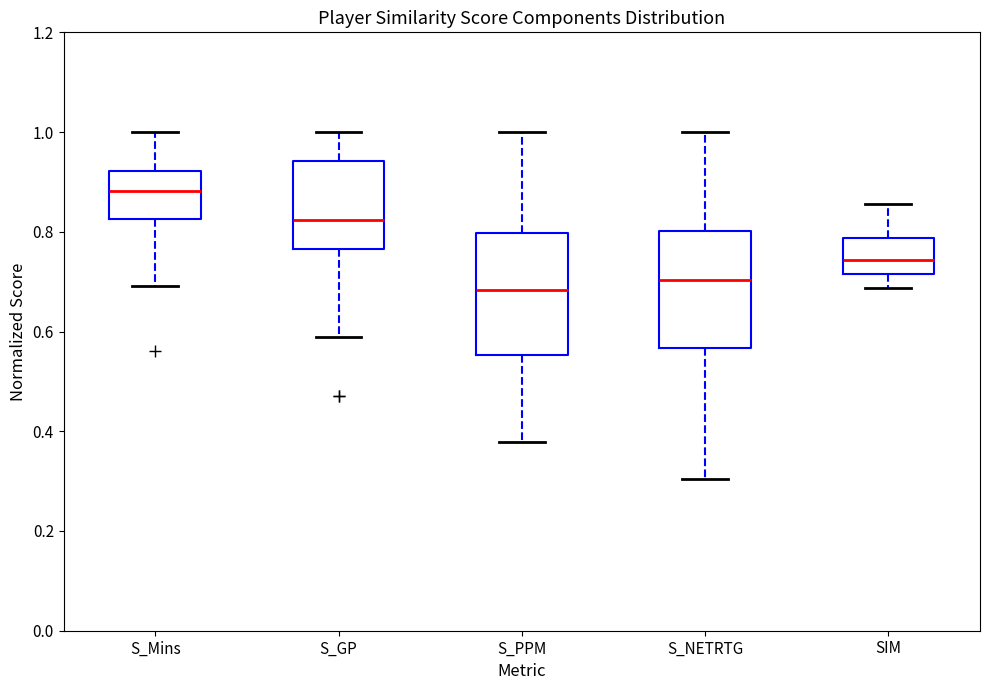

Where is the upper edge of the box for S_PPM on the y-axis? The values are not printed on the chart, so give them approximately, as read against the axis.

0.80